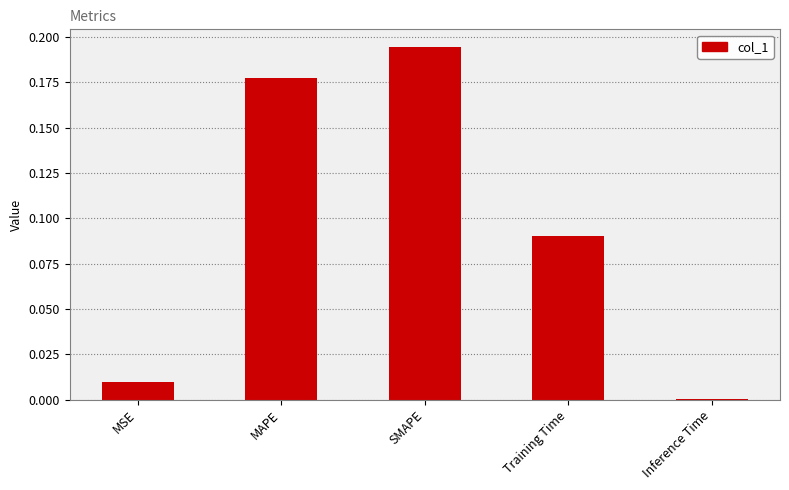

What is the sum of all values?

0.5